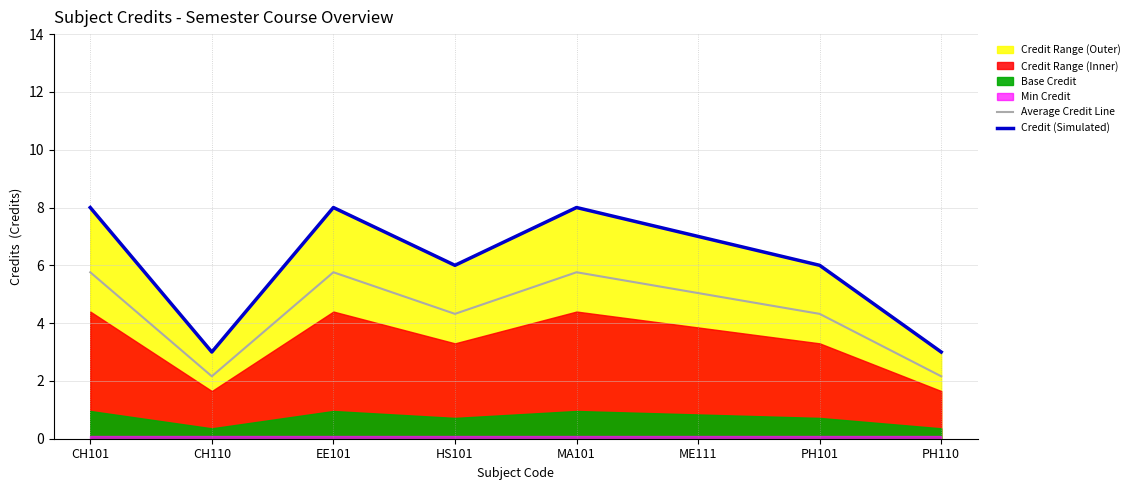

Is it true that Credit (Simulated) equals 5.5 at CH101?

False